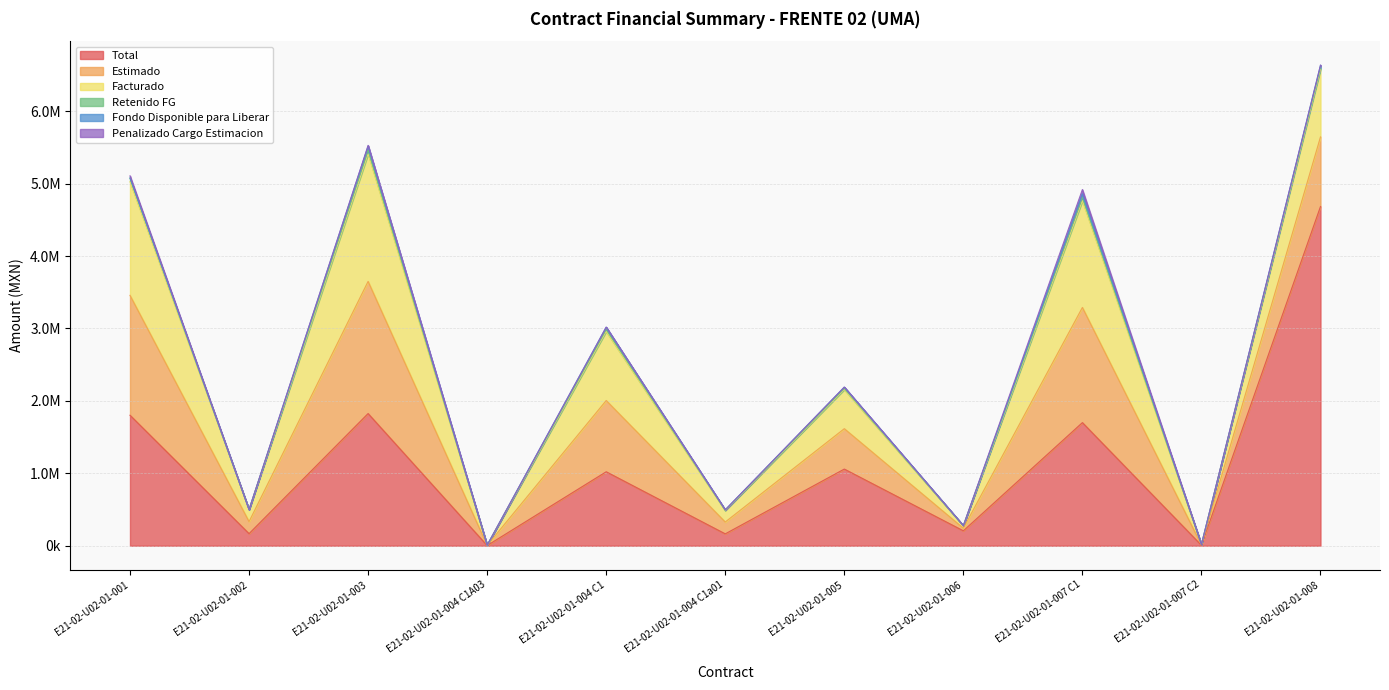

True or false: Estimado and Retenido FG cross at least once.

False